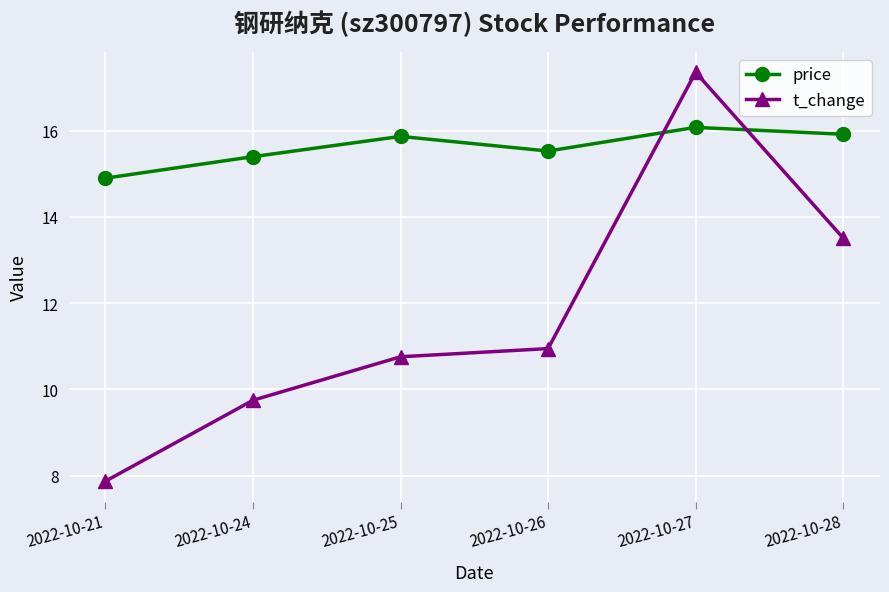

List the series in order of their overall mean, highest first.

price, t_change